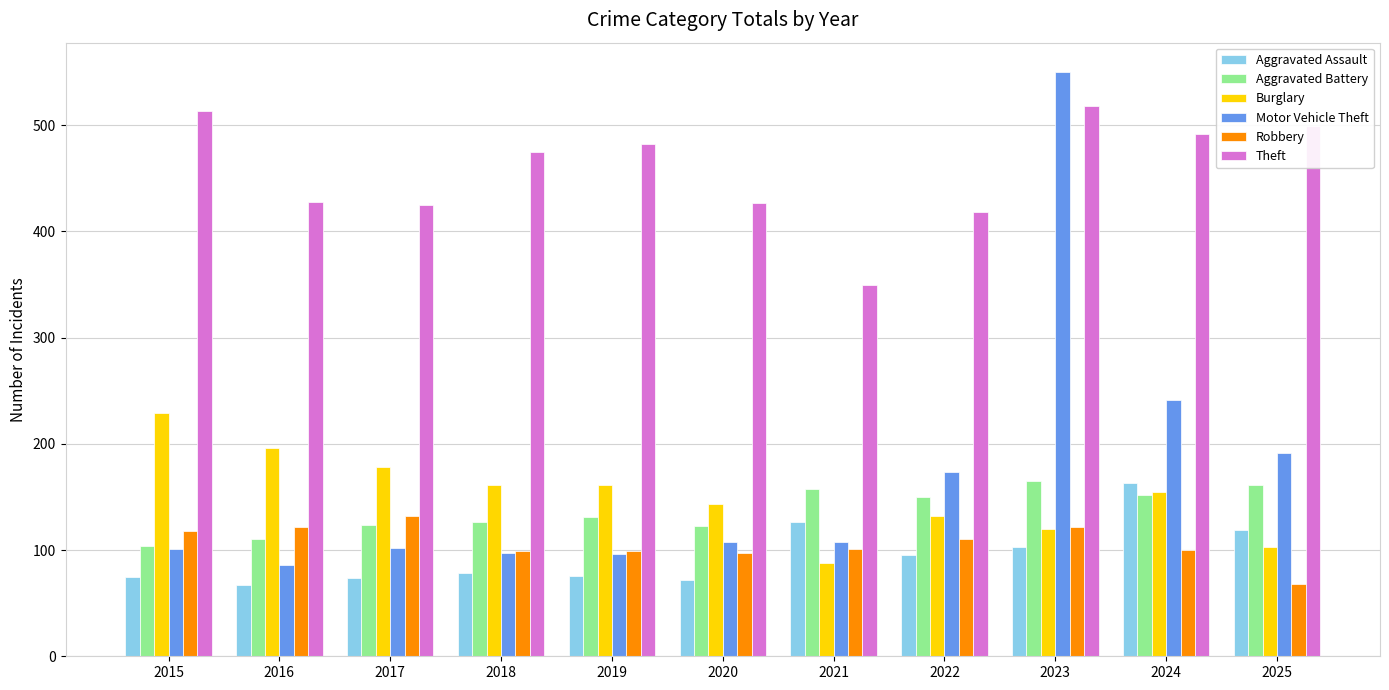

Which series has the largest range (max minus min)?

Motor Vehicle Theft